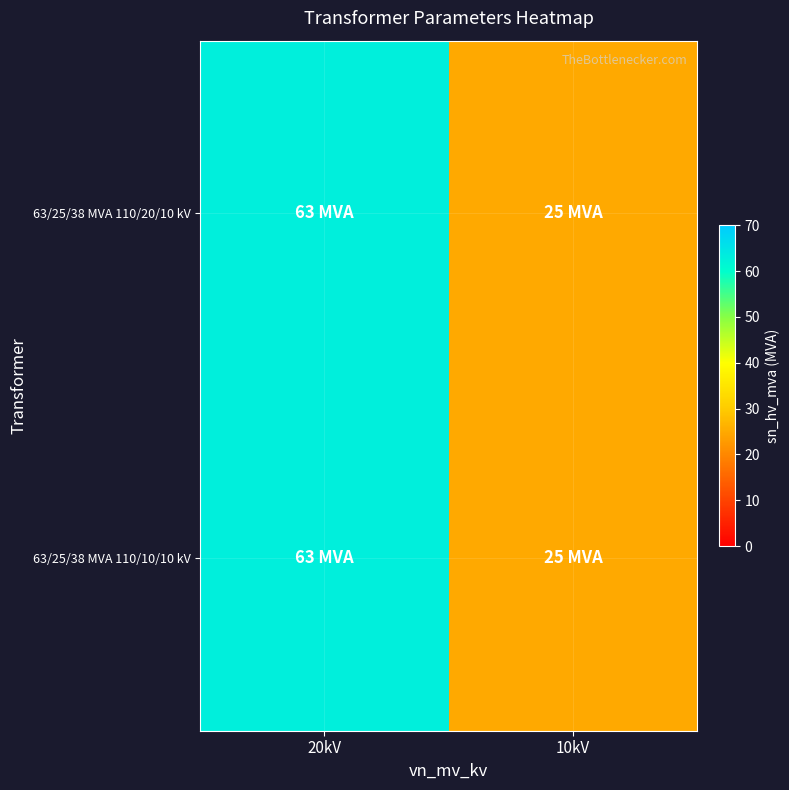

At which category is the sum across all series the highest?

20kV